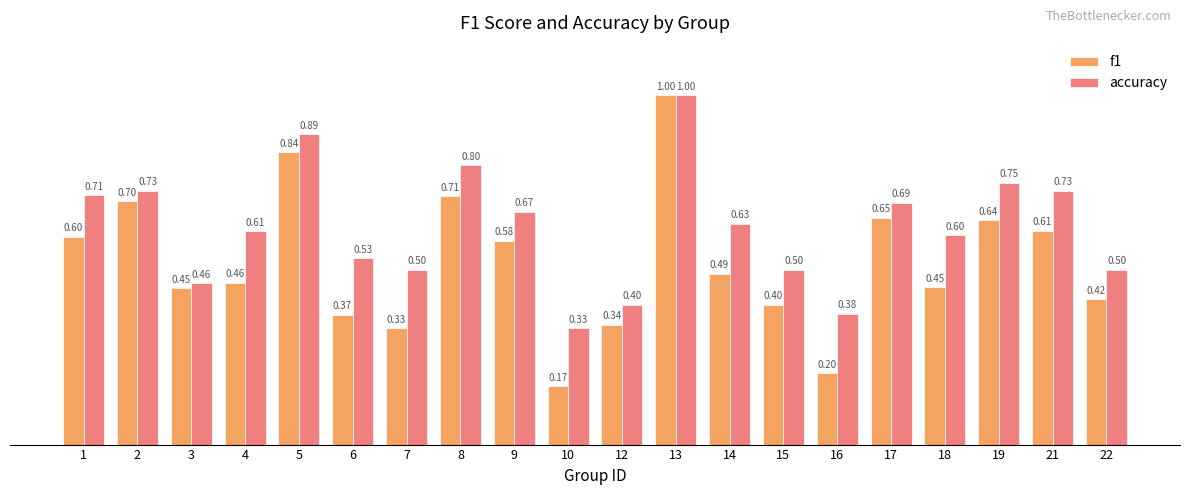

What is the smallest value displayed?

0.2